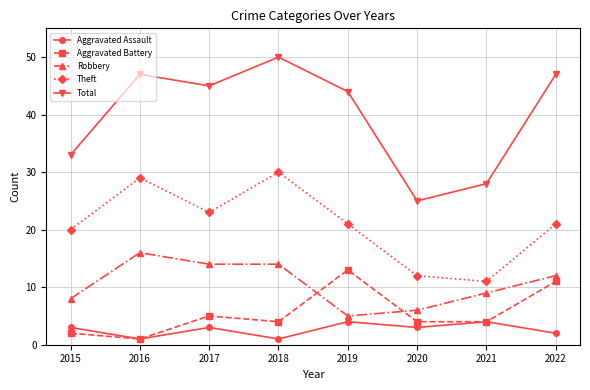

Rank the series by their maximum value, from highest to lowest.

Total, Theft, Robbery, Aggravated Battery, Aggravated Assault